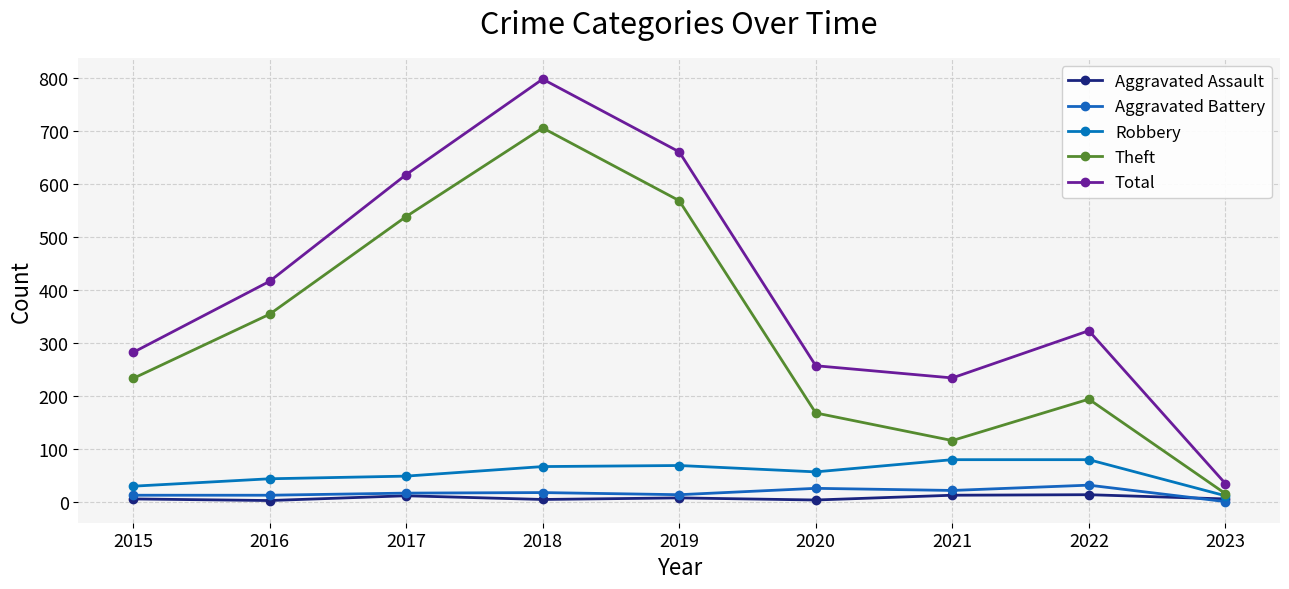

True or false: Aggravated Assault and Theft cross at least once.

False